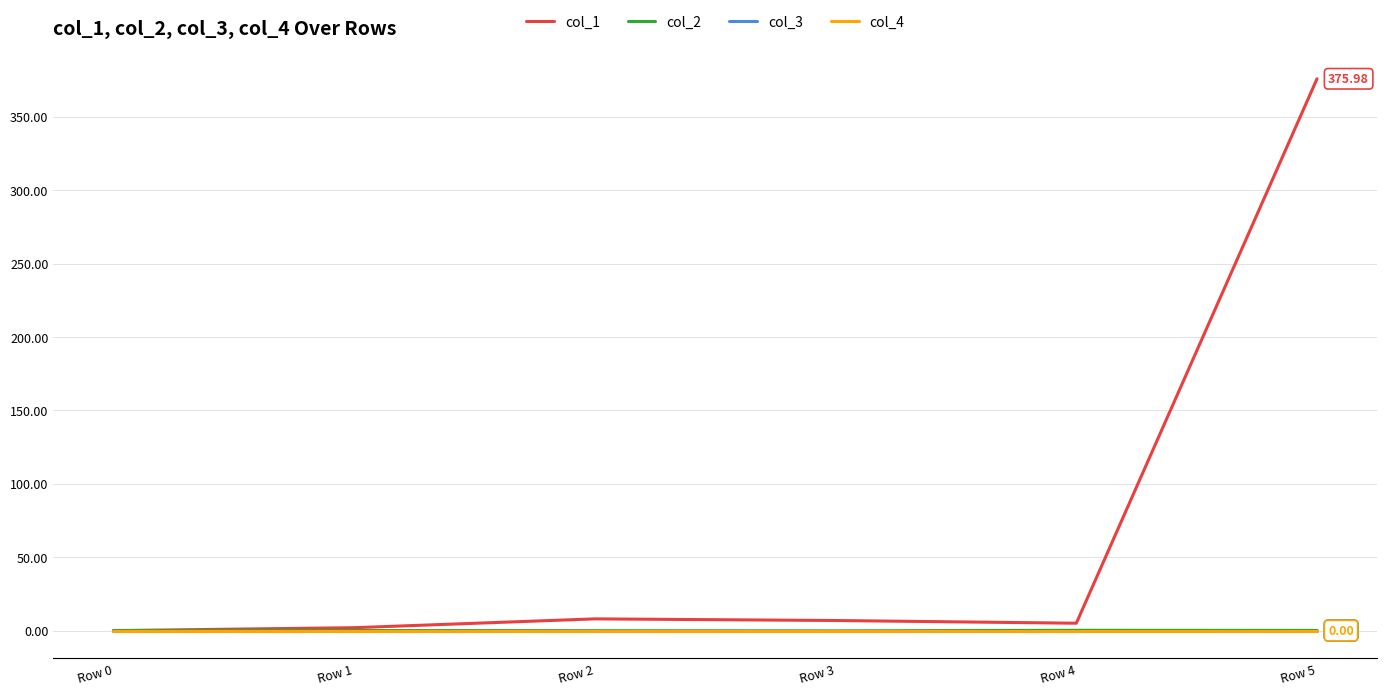

Rank the categories by col_2 value from lowest to highest.

Row 3, Row 2, Row 0, Row 1, Row 5, Row 4